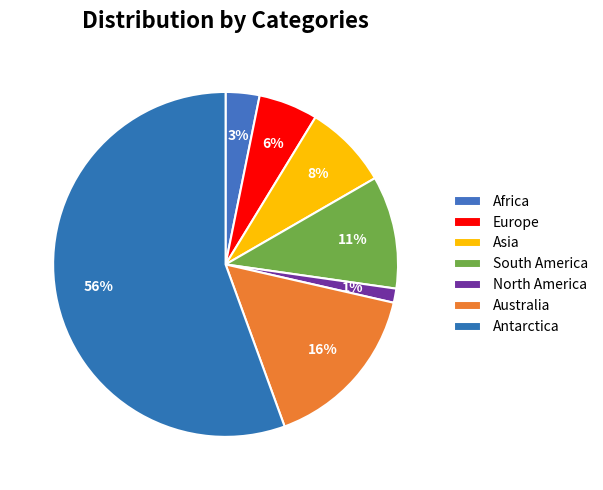

Which category has the smallest portion of the pie?

North America